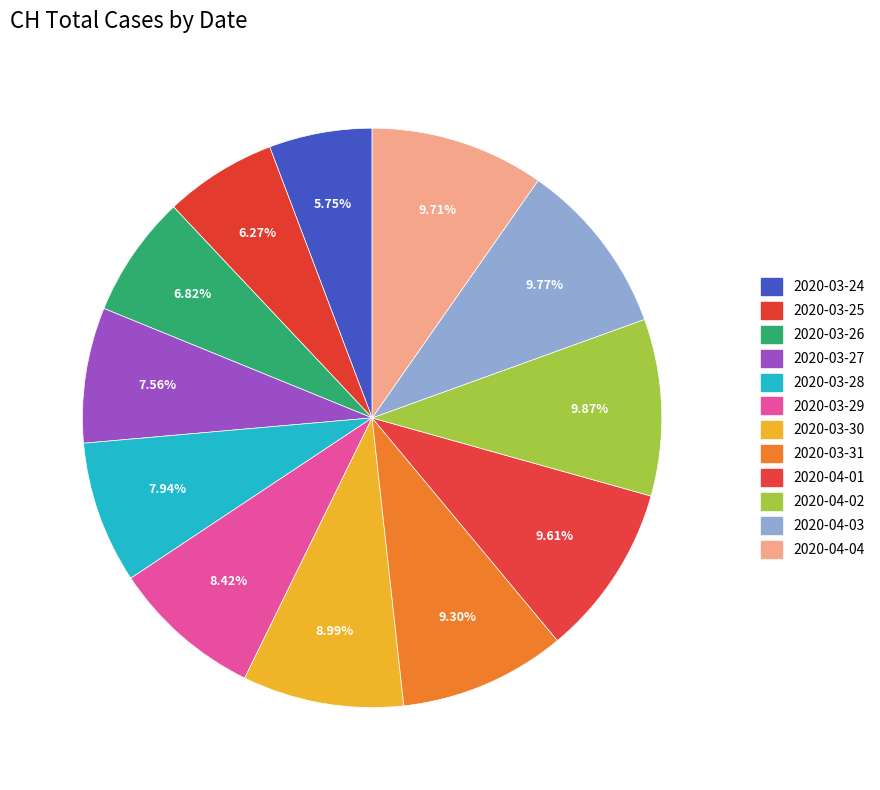

Count the number of slices in the pie.

12